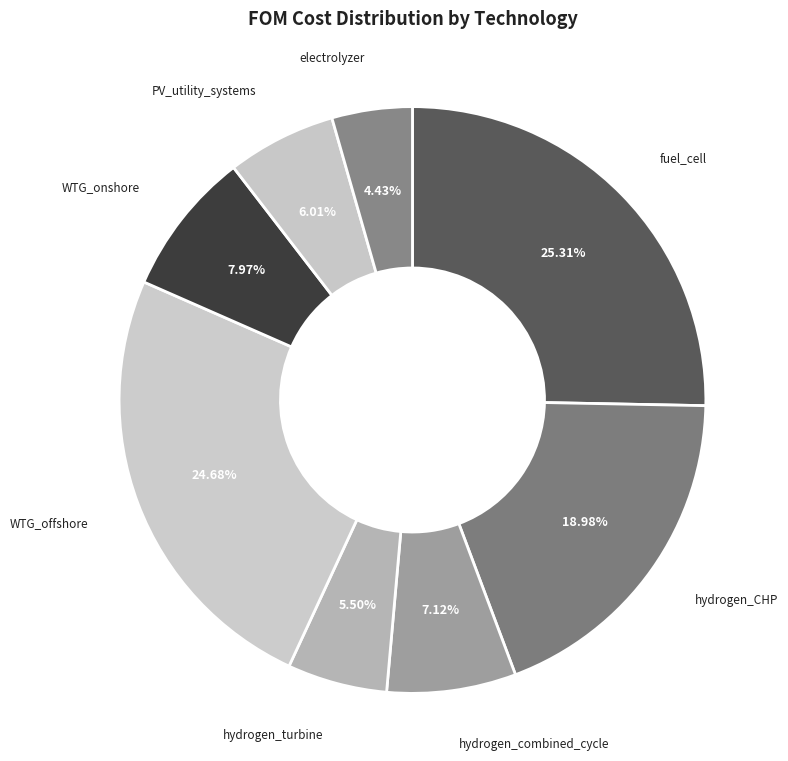

How many slices are in this pie chart?

8